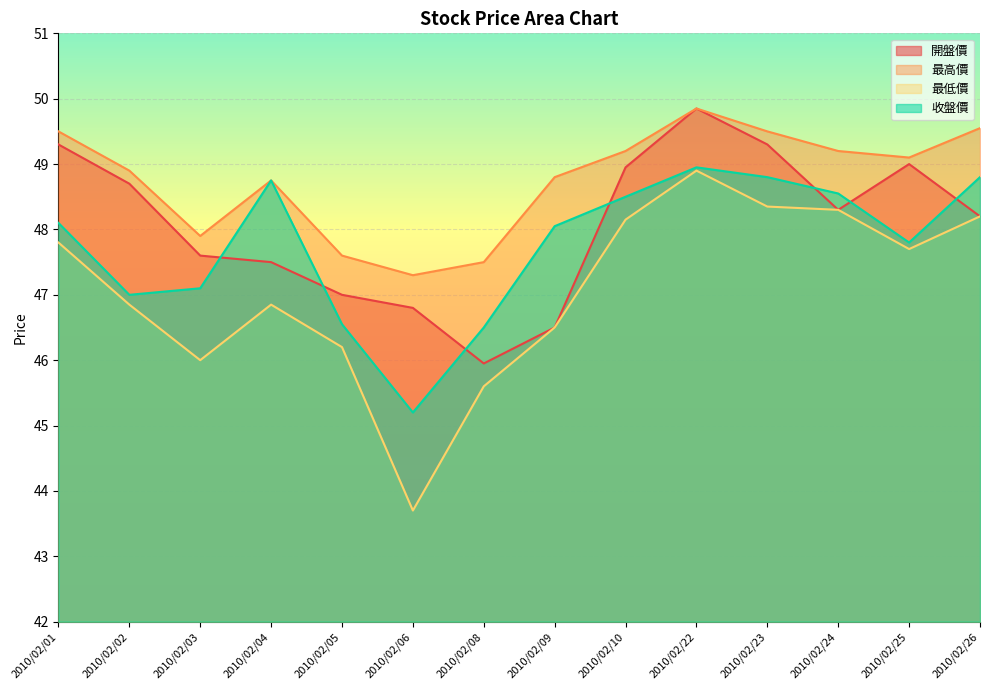

What is the difference between the maximum and second lowest values in the 最低價 series?

3.3